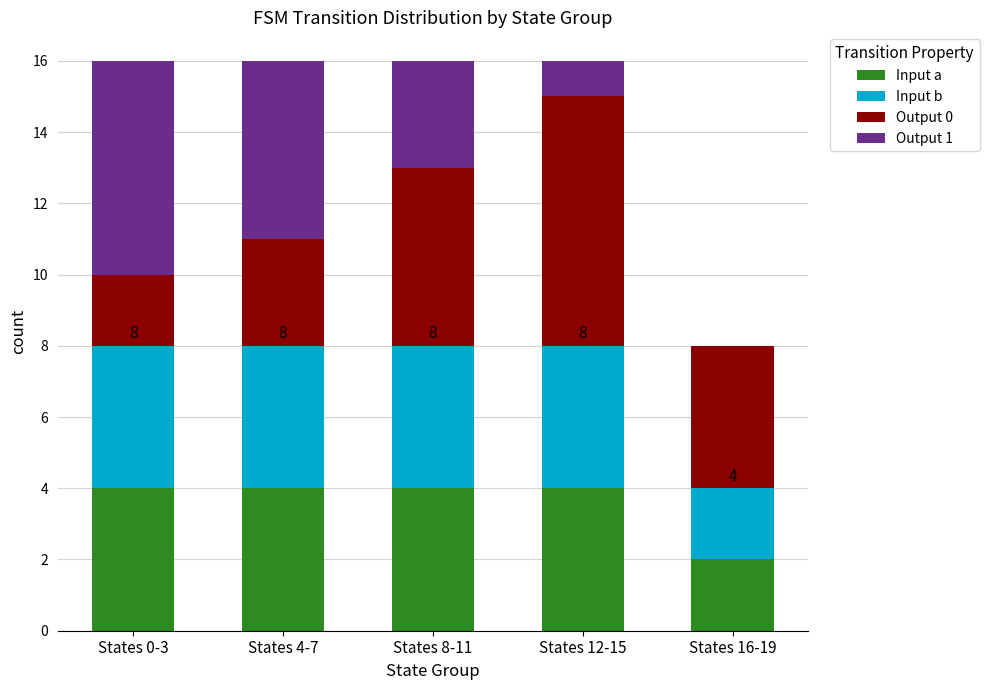

What is the sum of all Input a values?

18